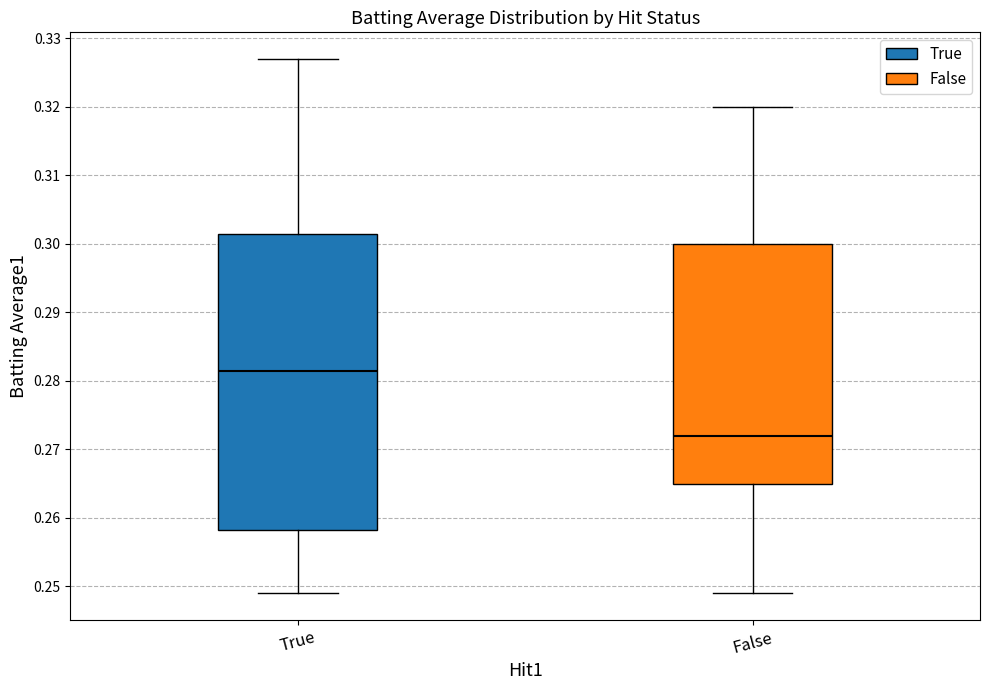

Which box is the tallest, from its lower edge to its upper edge?

True